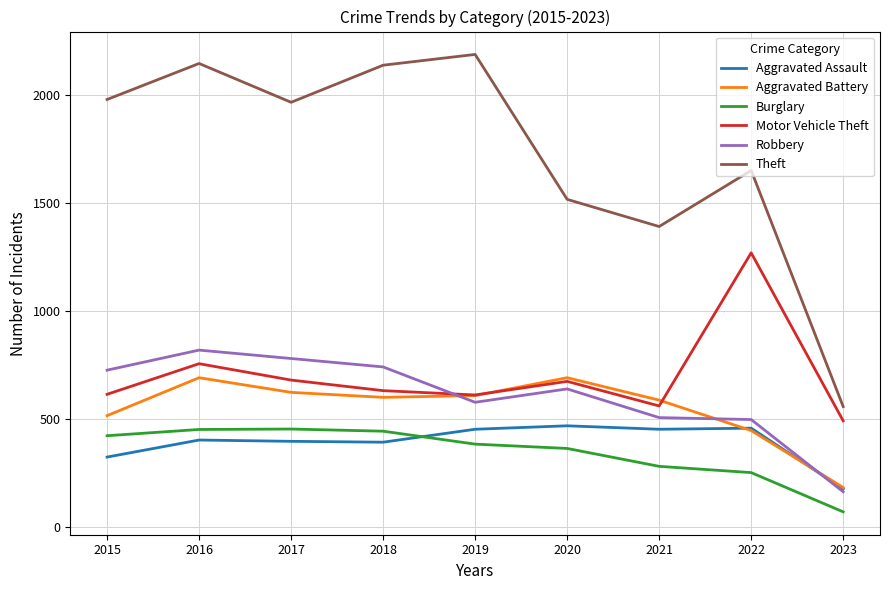

True or false: Aggravated Battery has more than 0 interior local peaks.

True